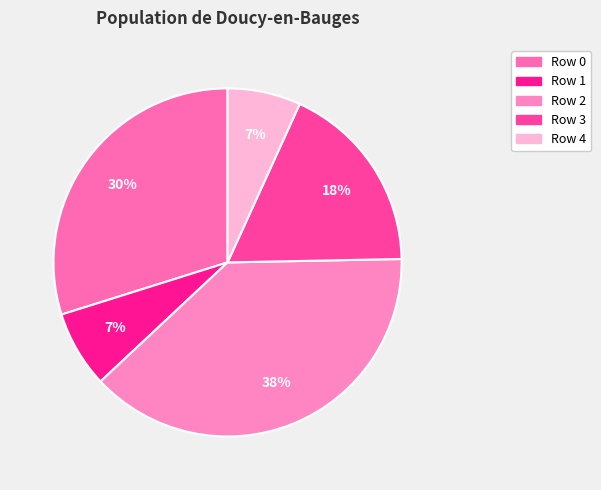

To the nearest percent, what is the difference between the Row 0 and Row 4 slice percentages?

23%